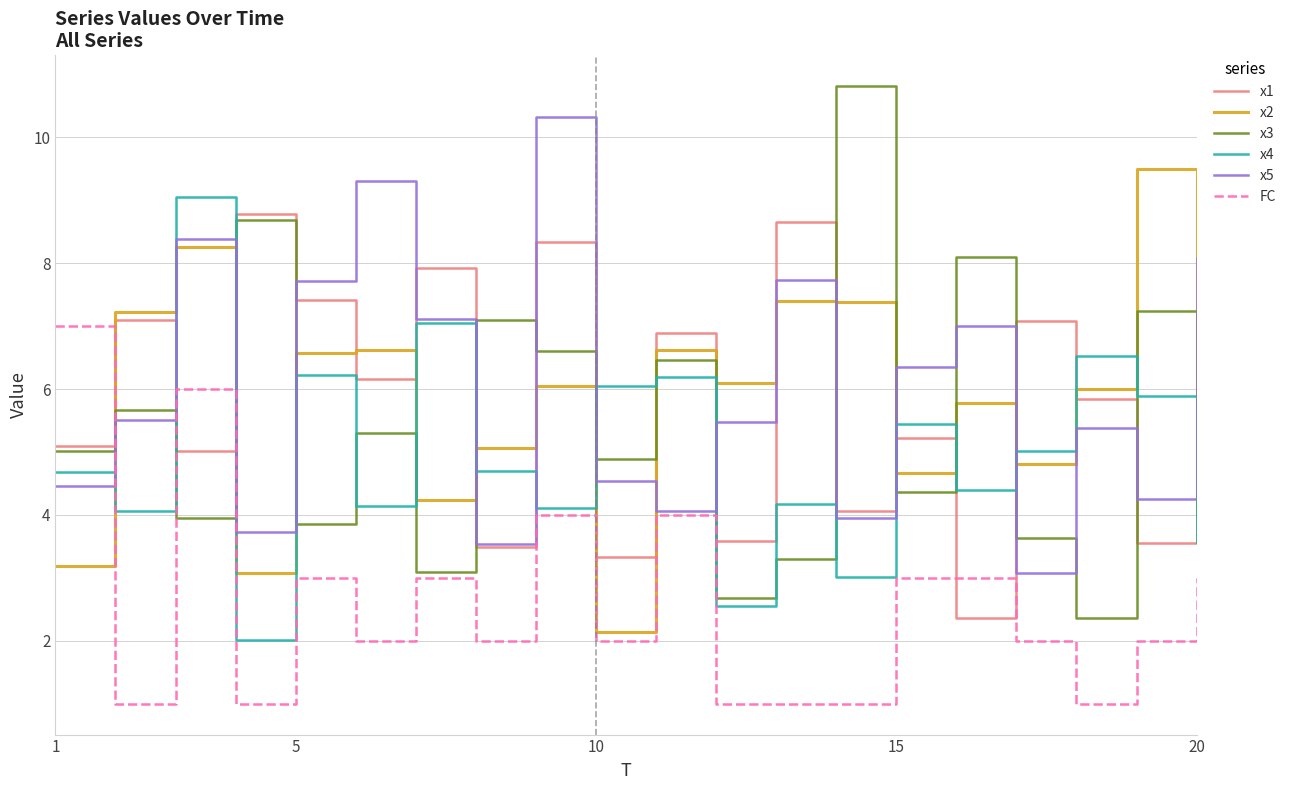

Which series has the widest spread of values?

x3